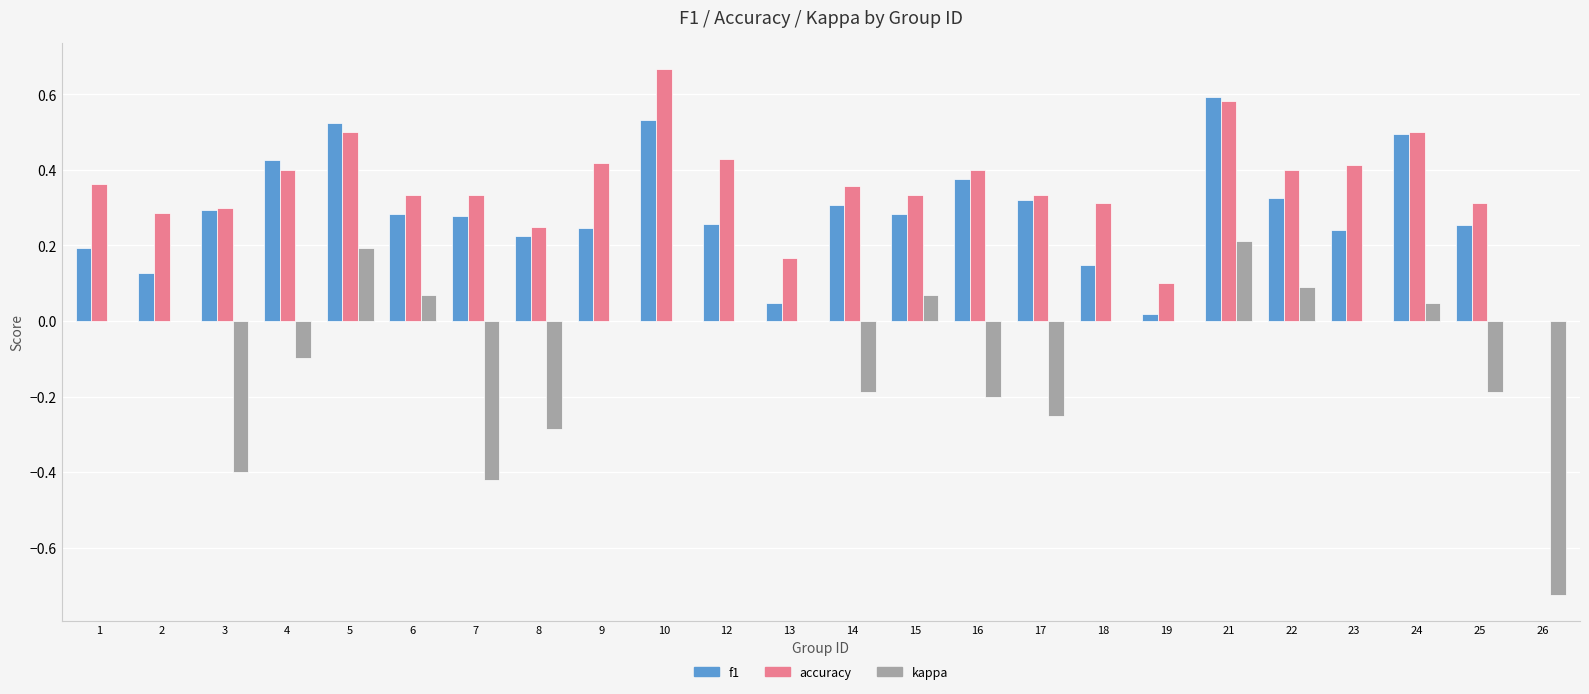

The kappa series shows 0.0 at 18. True or false?

True